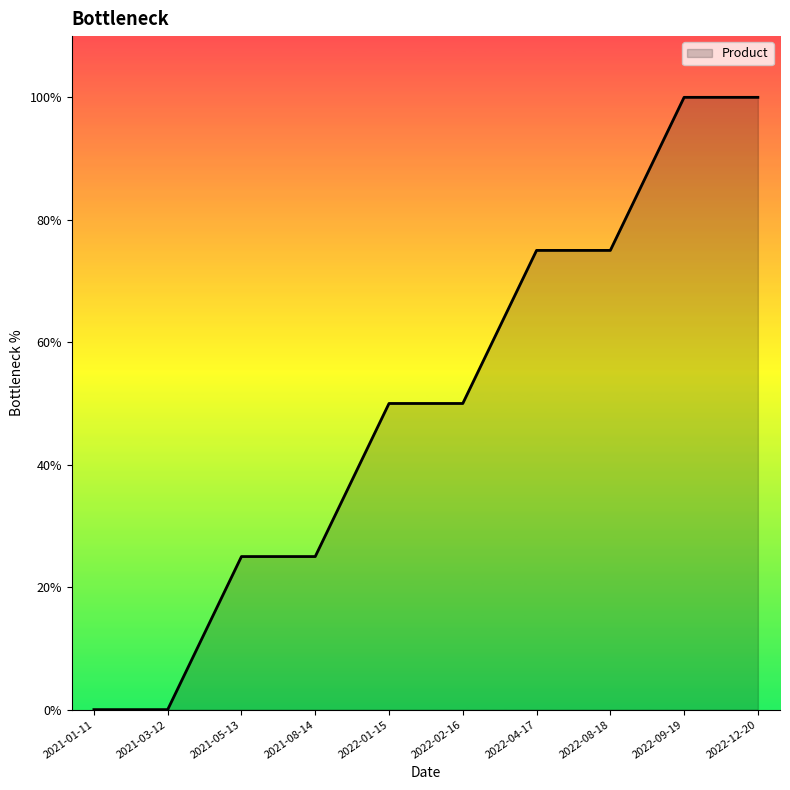

Reading left to right, extract all data points from this chart.

0.0	0.0	1.2	1.2	2.5	2.5	3.8	3.8	5.0	5.0